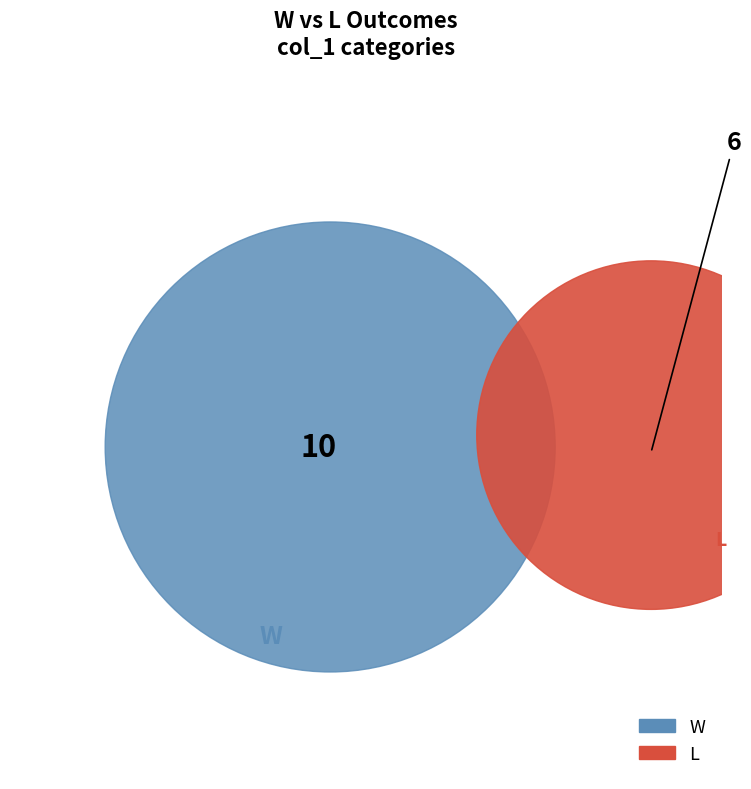

Which category has the biggest portion of the pie?

W